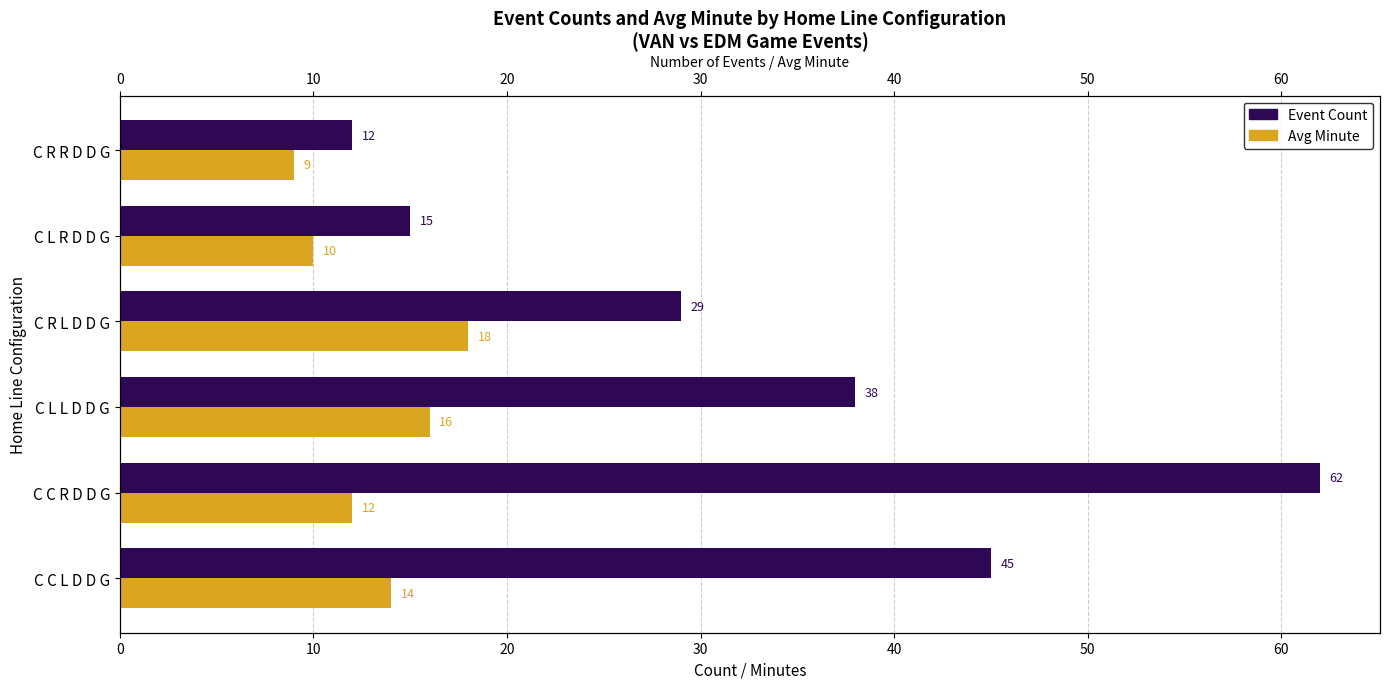

What is the greatest value displayed?

62